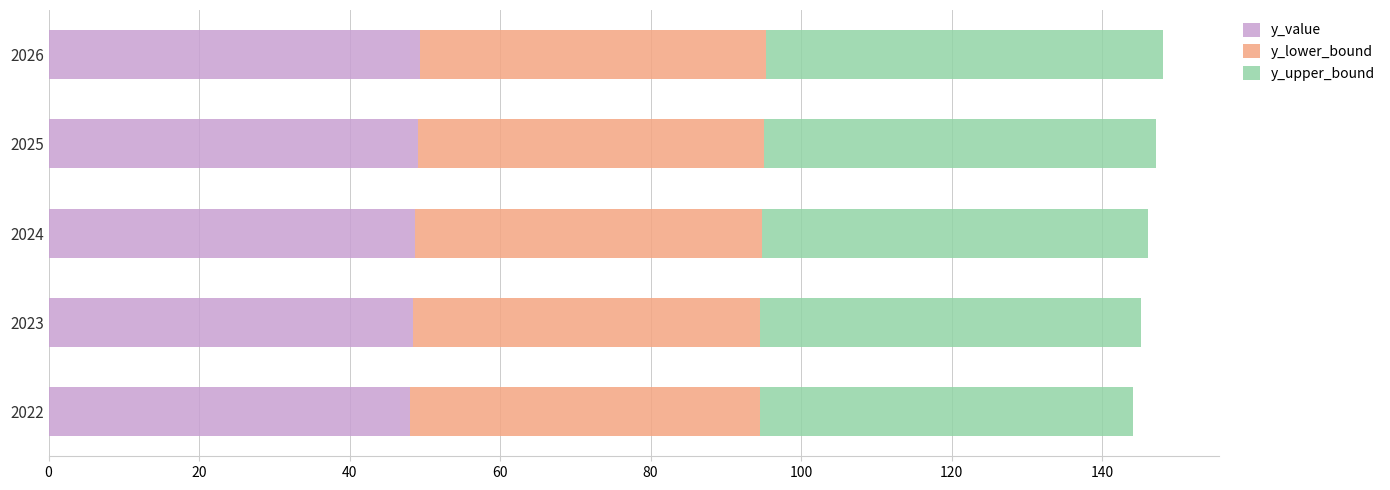

True or false: y_value has a value of 48.0 at 2022.

True